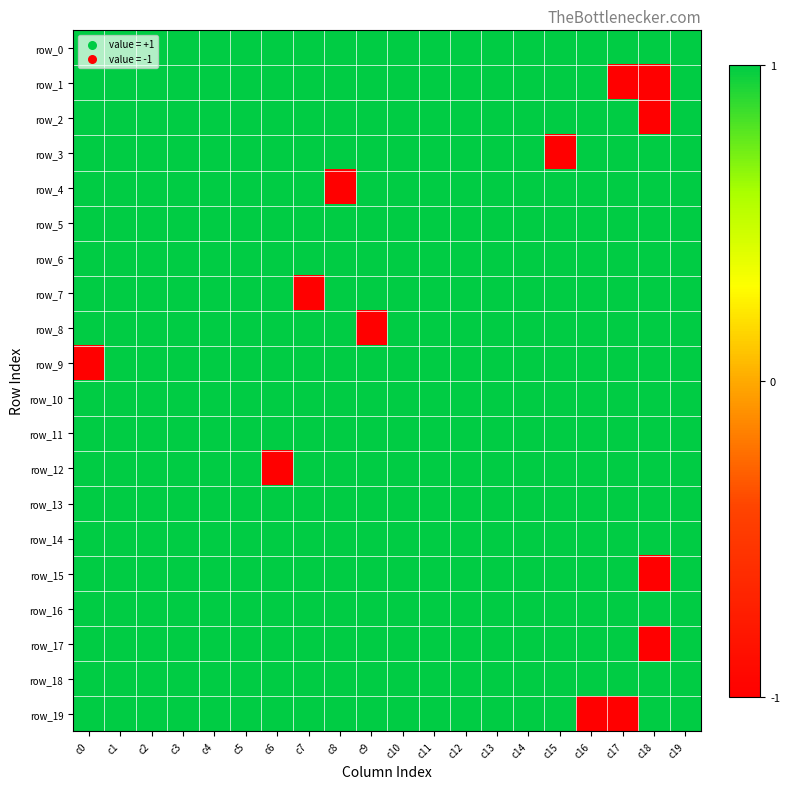

How many data points in row_1 are less than 1?

2